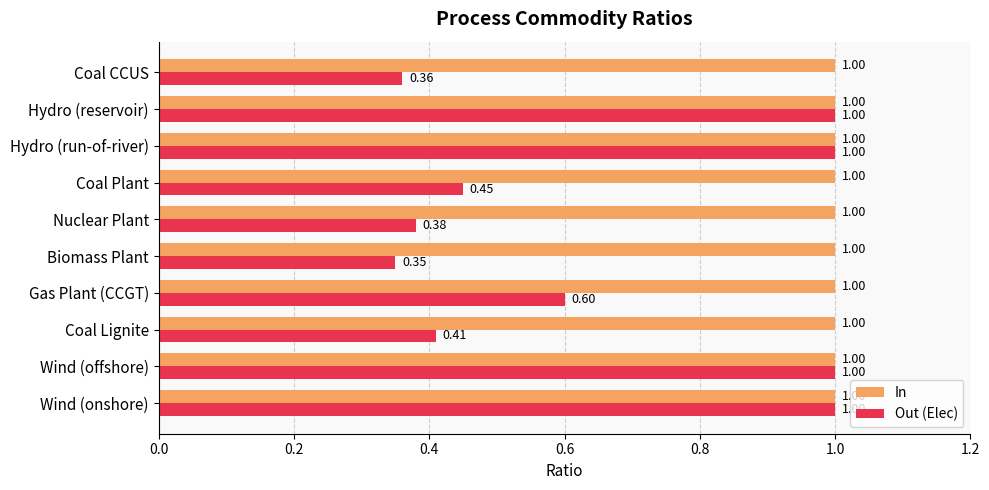

Rank the series at Gas Plant (CCGT) from highest to lowest value.

In, Out (Elec)